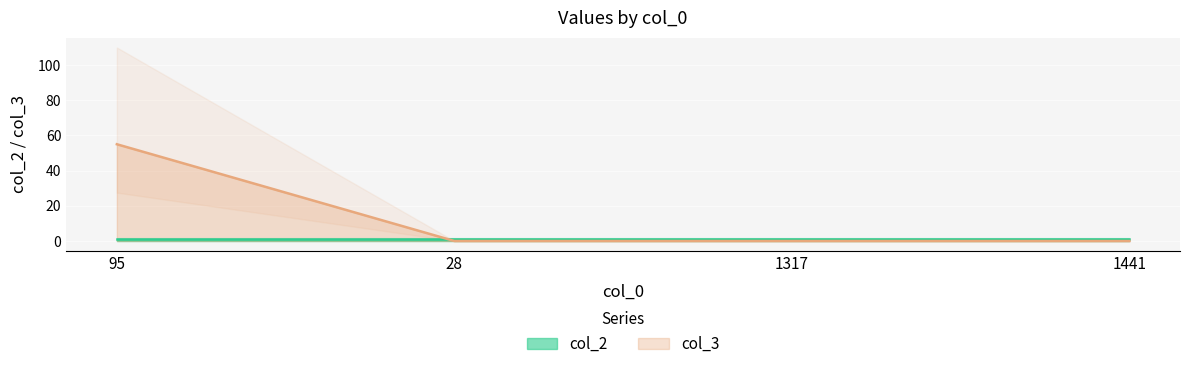

How many values are above zero?

1